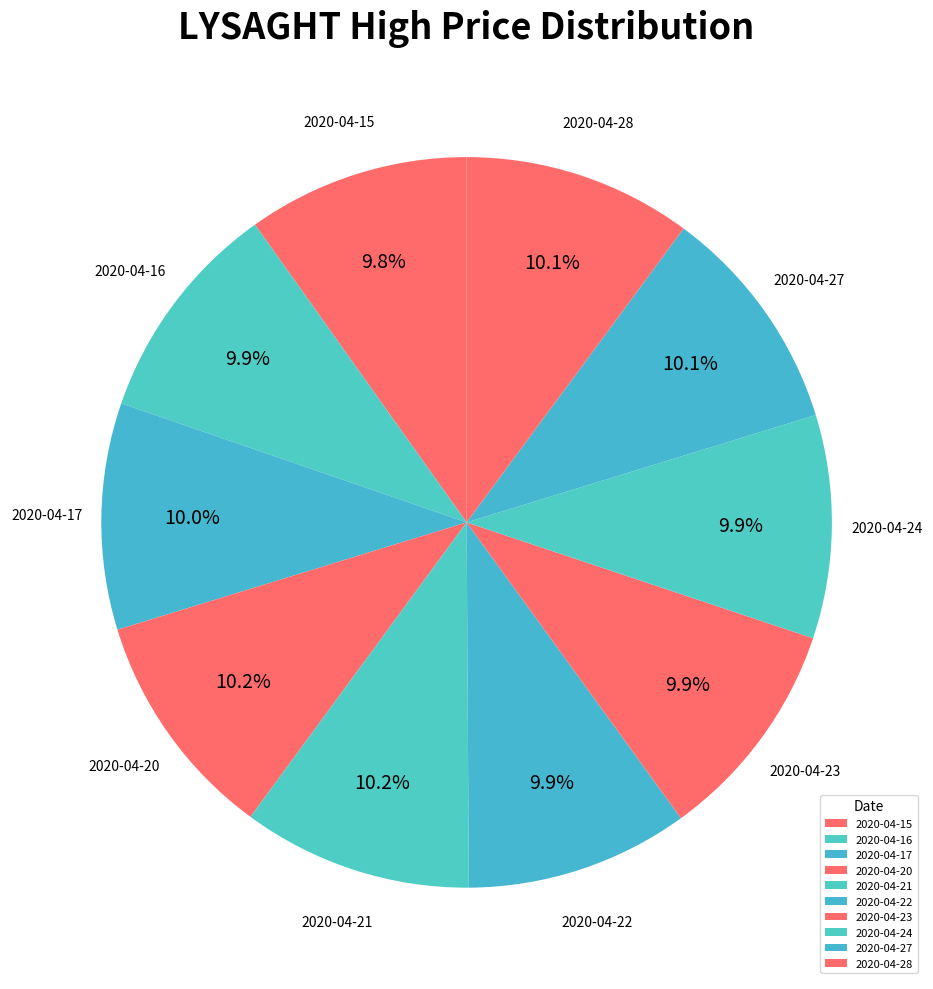

What percentage is the 2020-04-27 slice, to the nearest percent?

10%